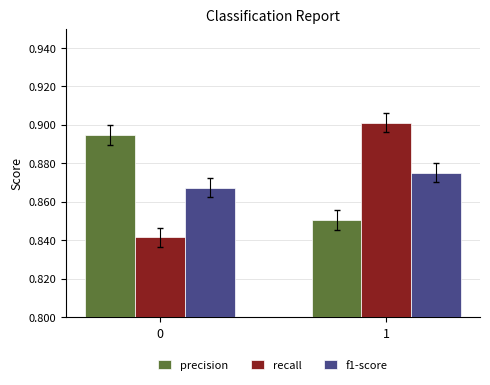

How many recall values are between 0 and 1?

2